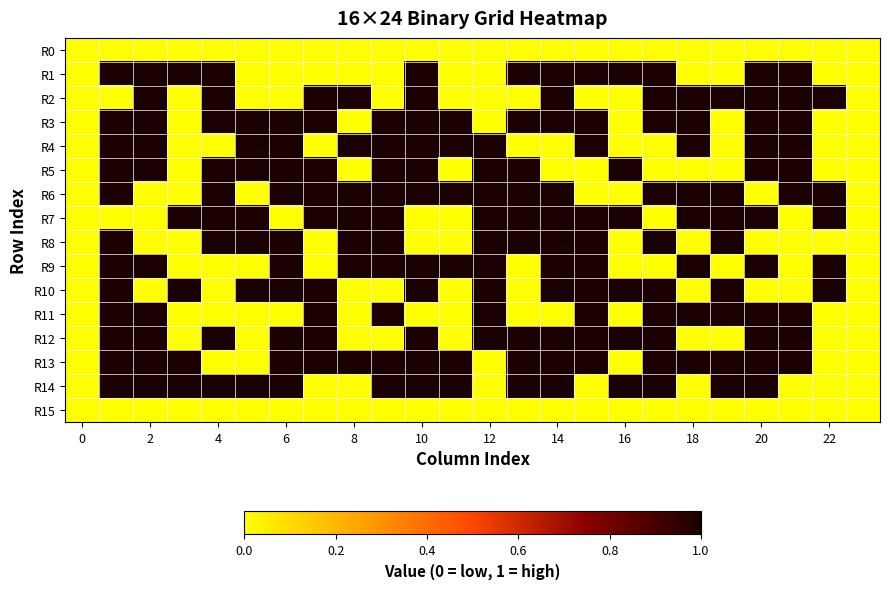

Reading left to right, transcribe all the data shown in this chart.

R0: 0	0	0	0	0	0	0	0	0	0	0	0	0	0	0	0	0	0	0	0	0	0	0	0
R1: 0	1	1	1	1	0	0	0	0	0	1	0	0	1	1	1	1	1	0	0	1	1	0	0
R2: 0	0	1	0	1	0	0	1	1	0	1	0	0	0	1	0	0	1	1	1	1	1	1	0
R3: 0	1	1	0	1	1	1	1	0	1	1	1	0	1	1	1	0	1	1	0	1	1	0	0
R4: 0	1	1	0	0	1	1	0	1	1	1	1	1	0	0	1	0	0	1	0	1	1	0	0
R5: 0	1	1	0	1	1	1	1	0	1	1	0	1	1	0	0	1	0	0	0	1	1	0	0
R6: 0	1	0	0	1	0	1	1	1	1	1	1	1	1	1	0	0	1	1	1	0	1	1	0
R7: 0	0	0	1	1	1	0	1	1	1	0	0	1	1	1	1	1	0	1	1	1	0	1	0
R8: 0	1	0	0	1	1	1	0	1	1	0	0	1	1	1	1	0	1	0	1	0	0	0	0
R9: 0	1	1	0	0	0	1	0	1	1	1	1	1	0	1	1	0	0	1	0	1	0	1	0
R10: 0	1	0	1	0	1	1	1	0	0	1	0	1	0	1	1	1	1	0	1	0	0	1	0
R11: 0	1	1	0	0	0	0	1	0	1	0	0	1	0	0	1	0	1	1	1	1	1	0	0
R12: 0	1	1	0	1	0	1	1	0	0	1	0	1	1	1	1	1	1	0	0	1	1	0	0
R13: 0	1	1	1	0	0	1	1	1	1	1	1	0	1	1	1	0	1	1	1	1	1	0	0
R14: 0	1	1	1	1	1	1	0	0	1	1	1	0	1	1	0	1	1	0	1	1	0	0	0
R15: 0	0	0	0	0	0	0	0	0	0	0	0	0	0	0	0	0	0	0	0	0	0	0	0